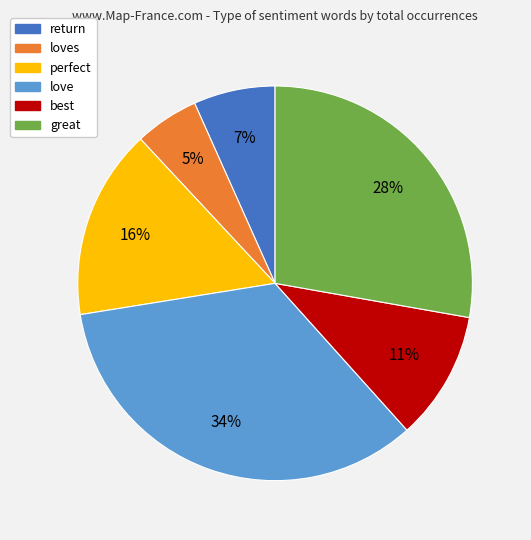

Count the number of slices in the pie.

6